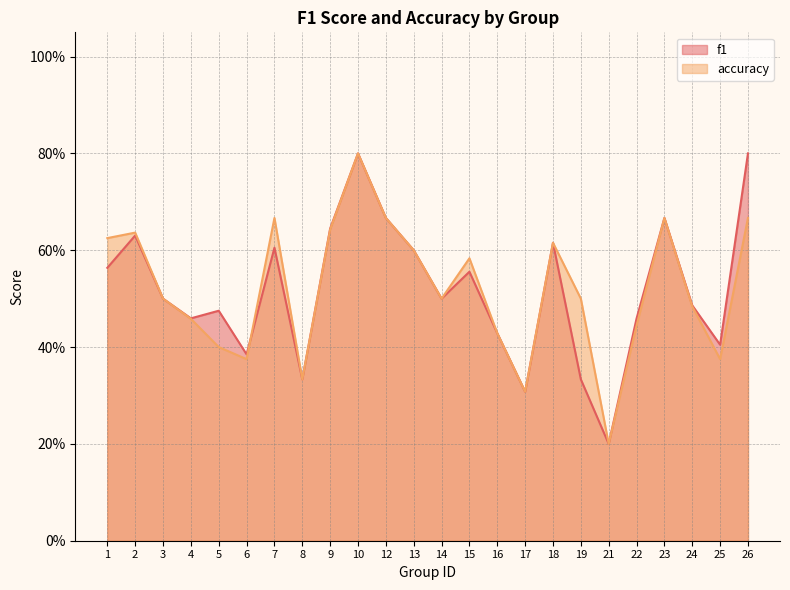

How many series are shown in this chart?

2